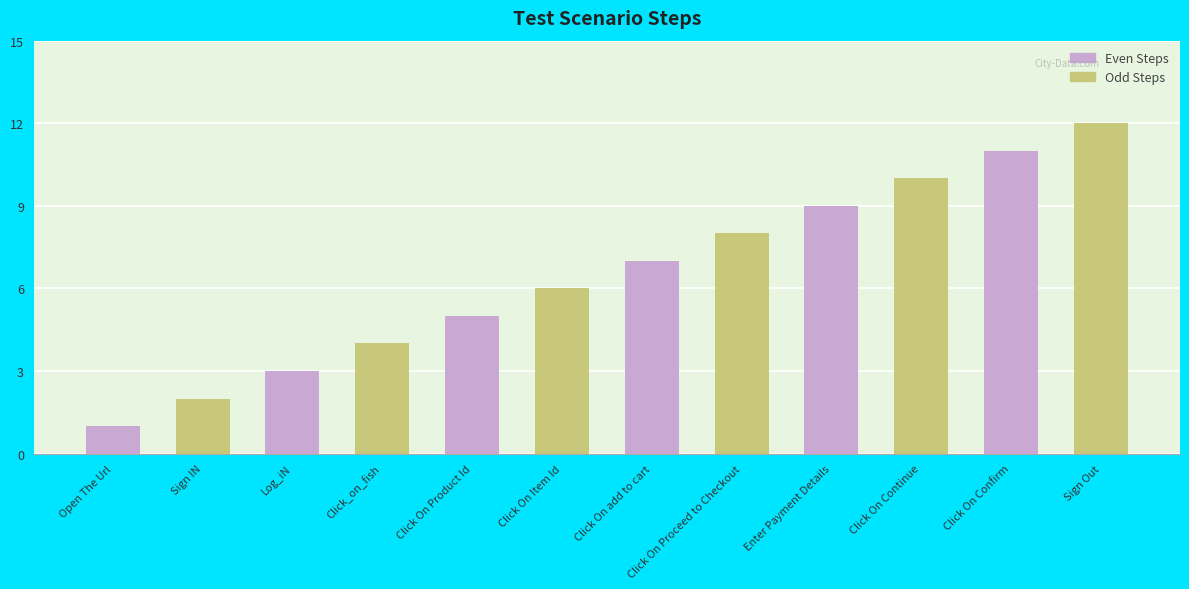

Rank the series by their maximum value, from lowest to highest.

Even Steps, Odd Steps